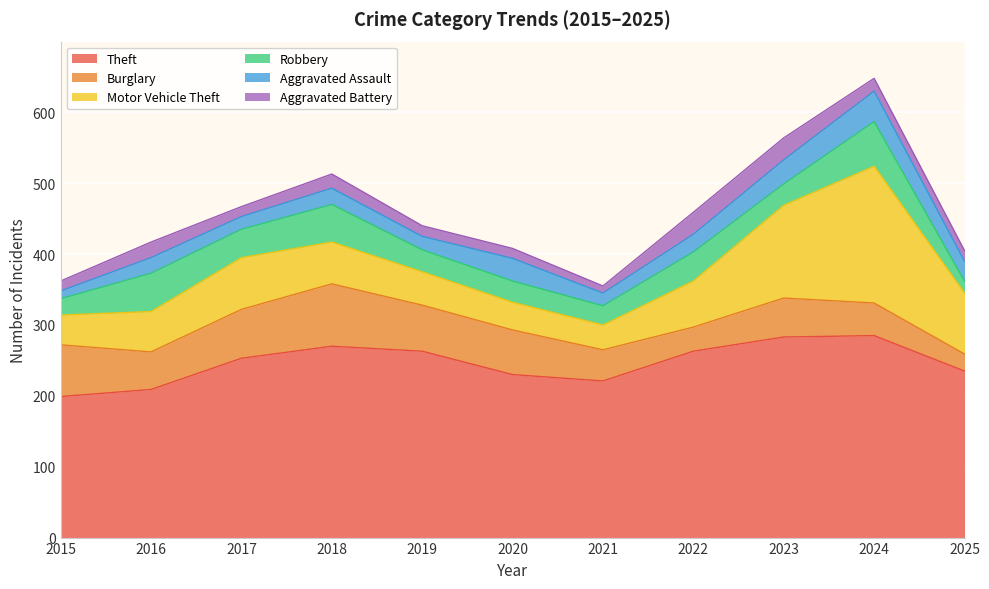

Is it true that Aggravated Battery equals 8 at 2025?

False